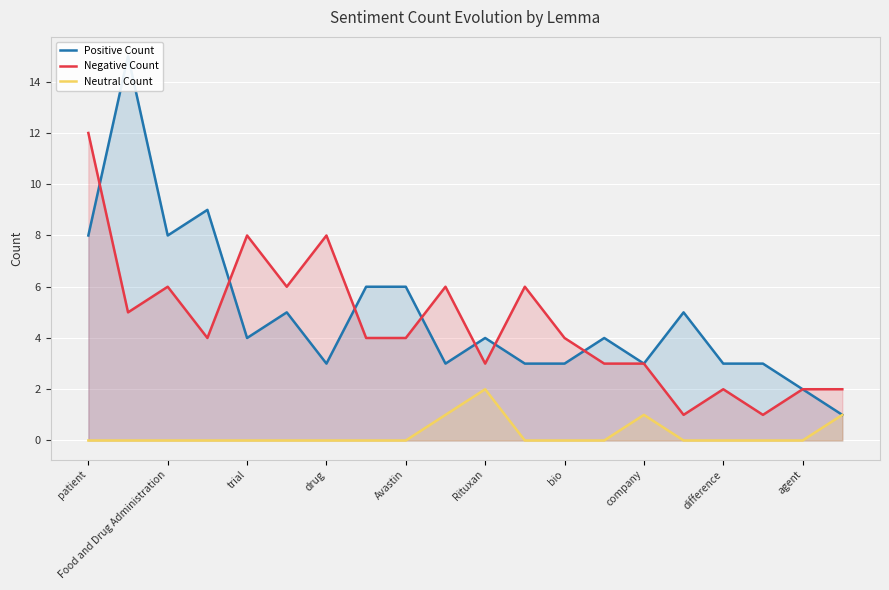

How many categories are shown in the chart?

20